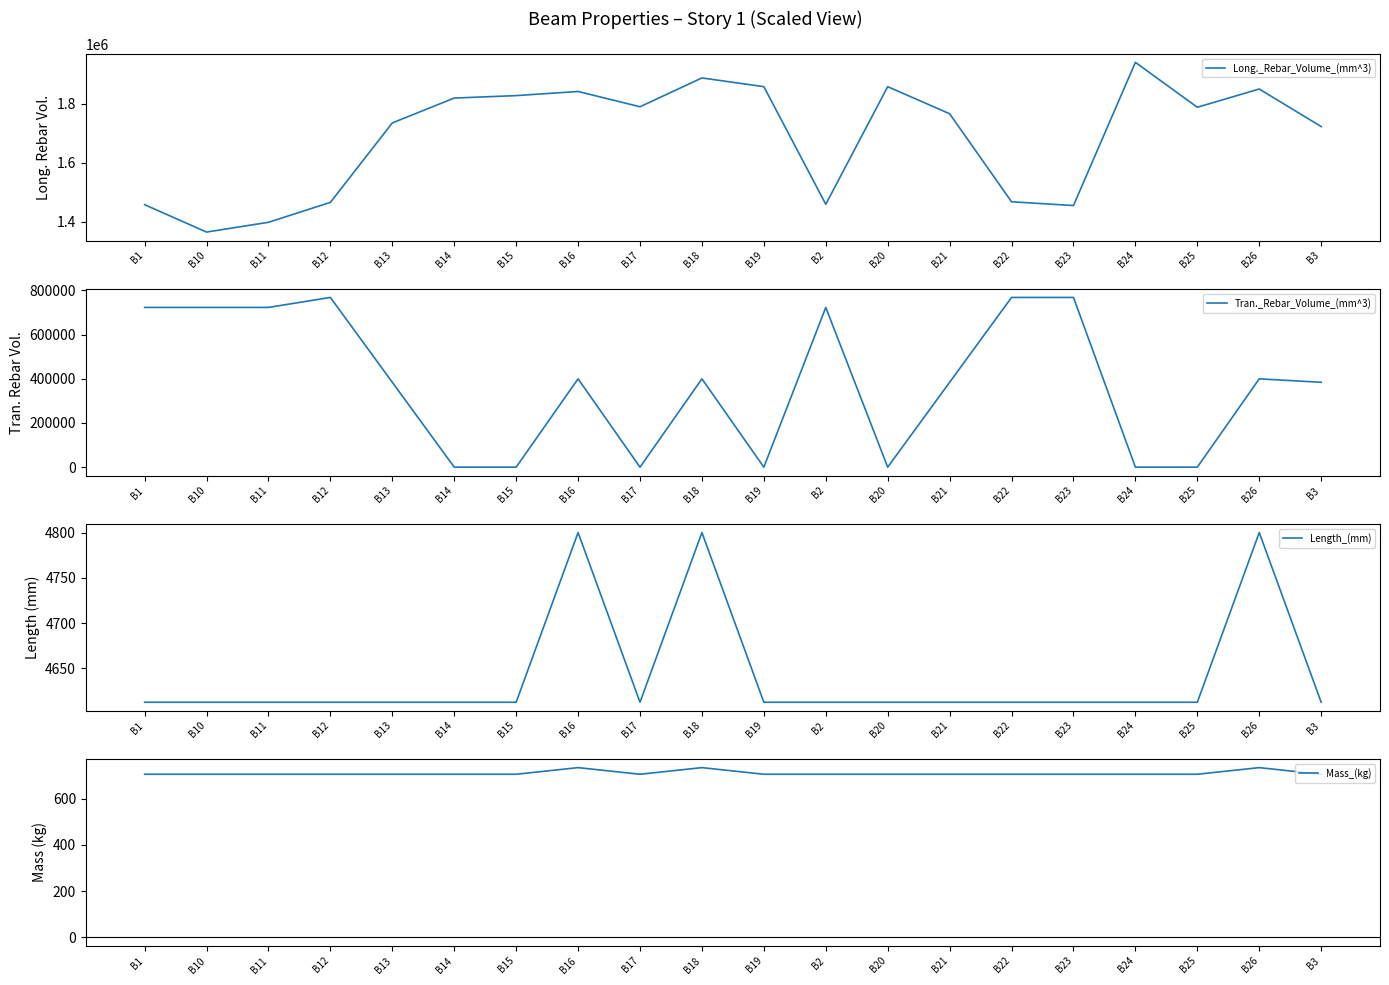

True or false: Length_(mm) and Tran._Rebar_Volume_(mm^3) intersect in this chart.

True